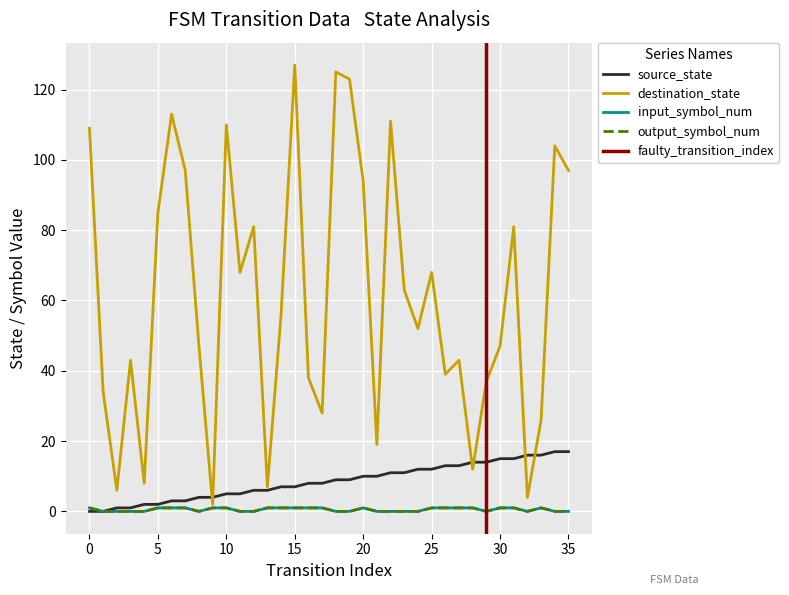

True or false: destination_state and input_symbol_num intersect in this chart.

False